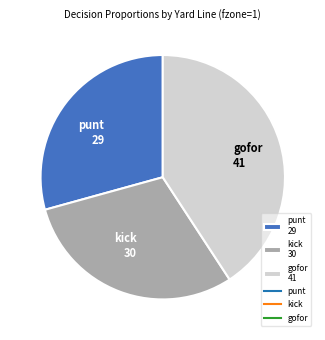

Between kick 30 and gofor 41, which is larger?

gofor 41